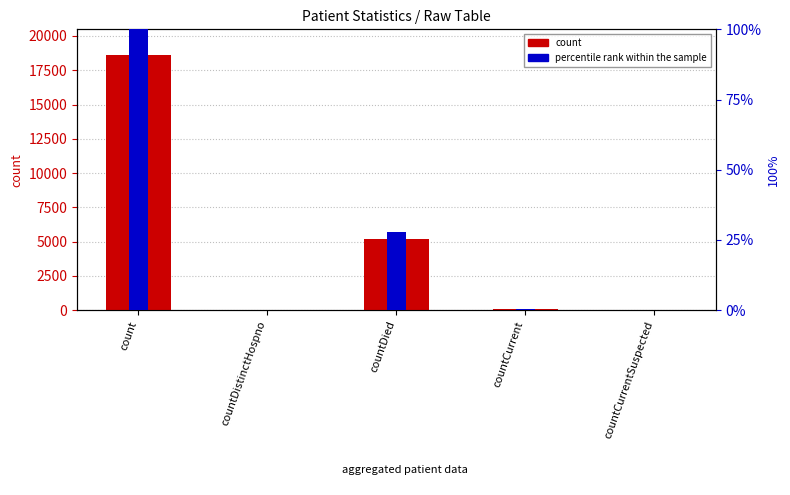

What position from the right is countCurrent?

2